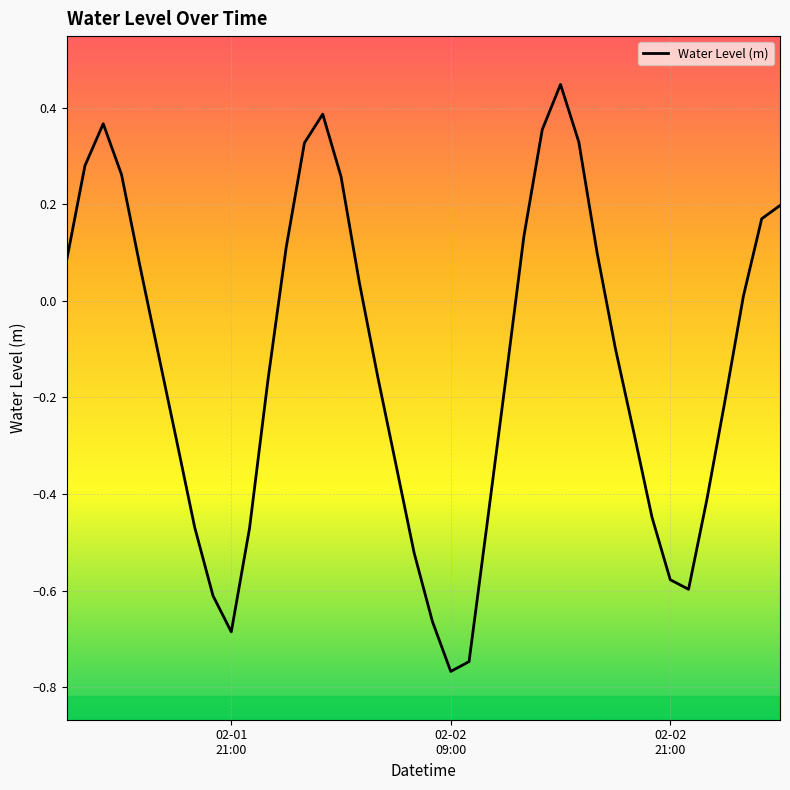

What is the difference between the maximum and minimum values?

1.2